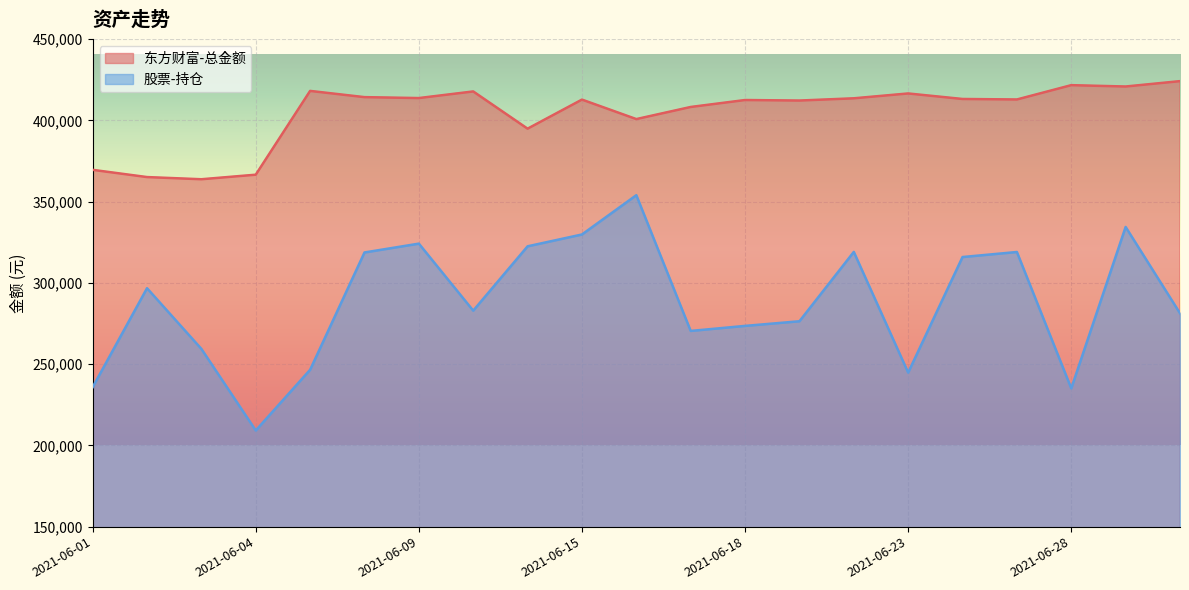

What is the average value of the 股票-持仓 series?

288080.0